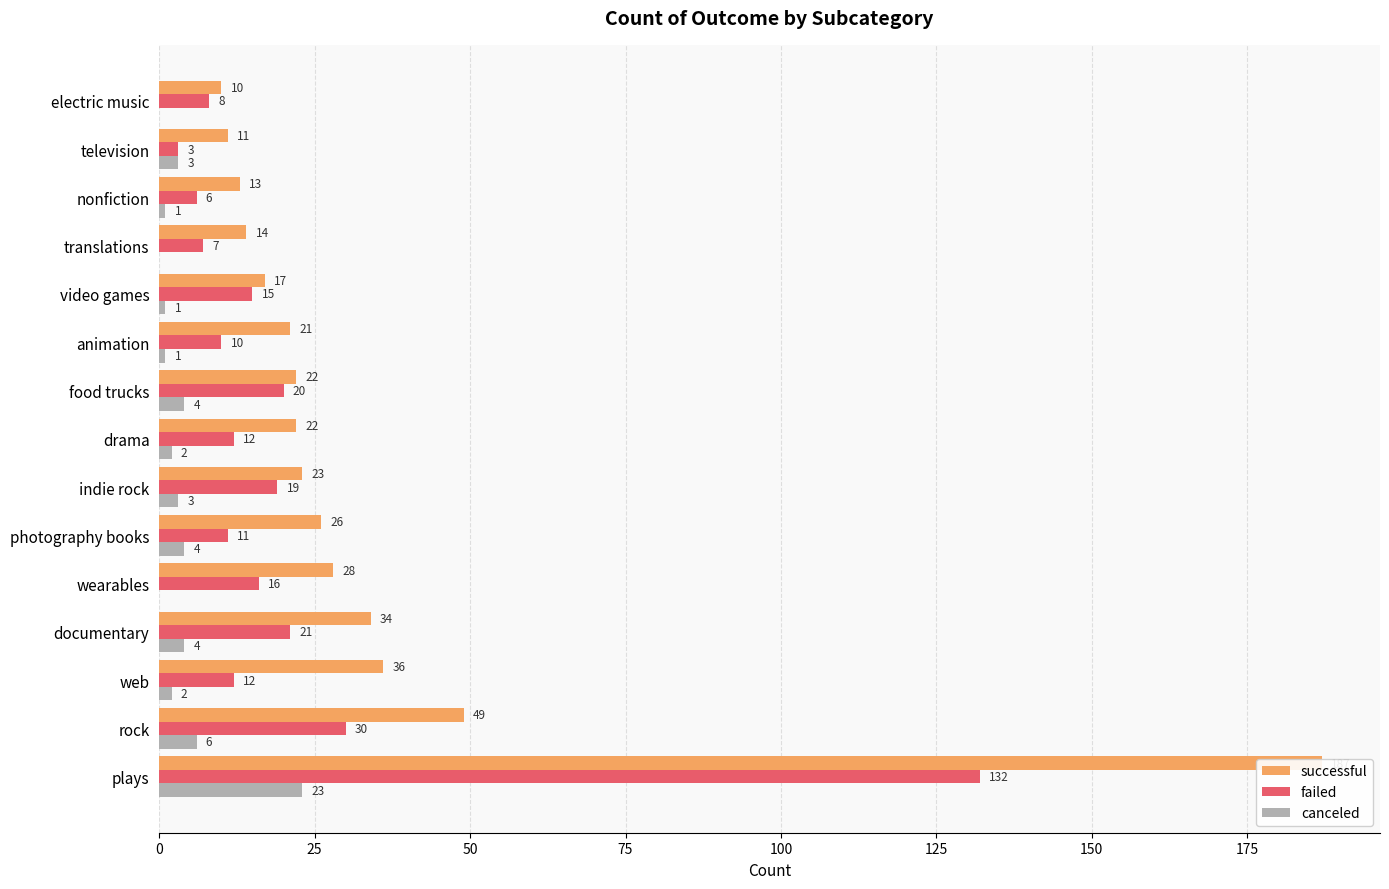

Reading left to right, what are all the values shown in this chart?

successful: 187	49	36	34	28	26	23	22	22	21	17	14	13	11	10
failed: 132	30	12	21	16	11	19	12	20	10	15	7	6	3	8
canceled: 23	6	2	4	0	4	3	2	4	1	1	0	1	3	0